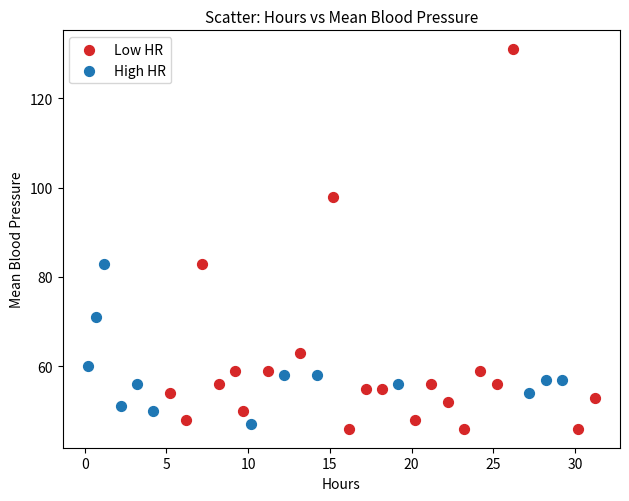

Which series reaches the maximum Y coordinate?

Low HR